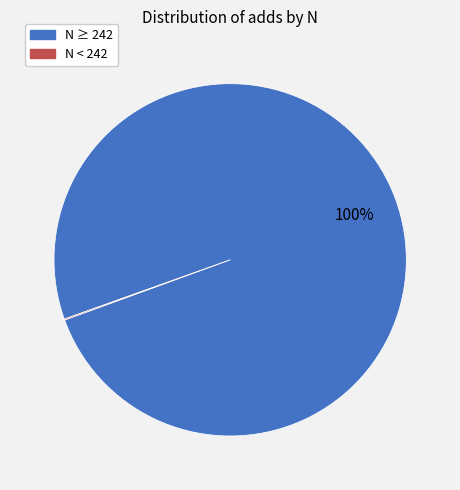

Is there a majority slice in this chart?

Yes